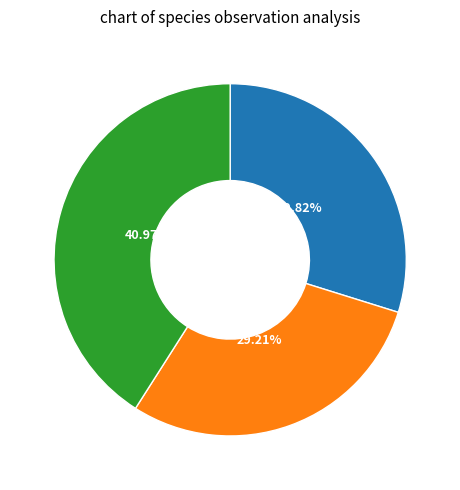

Does any single category account for the majority?

No